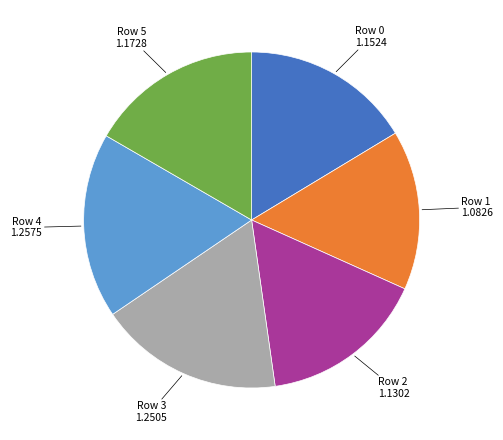

Does any single category account for the majority?

No